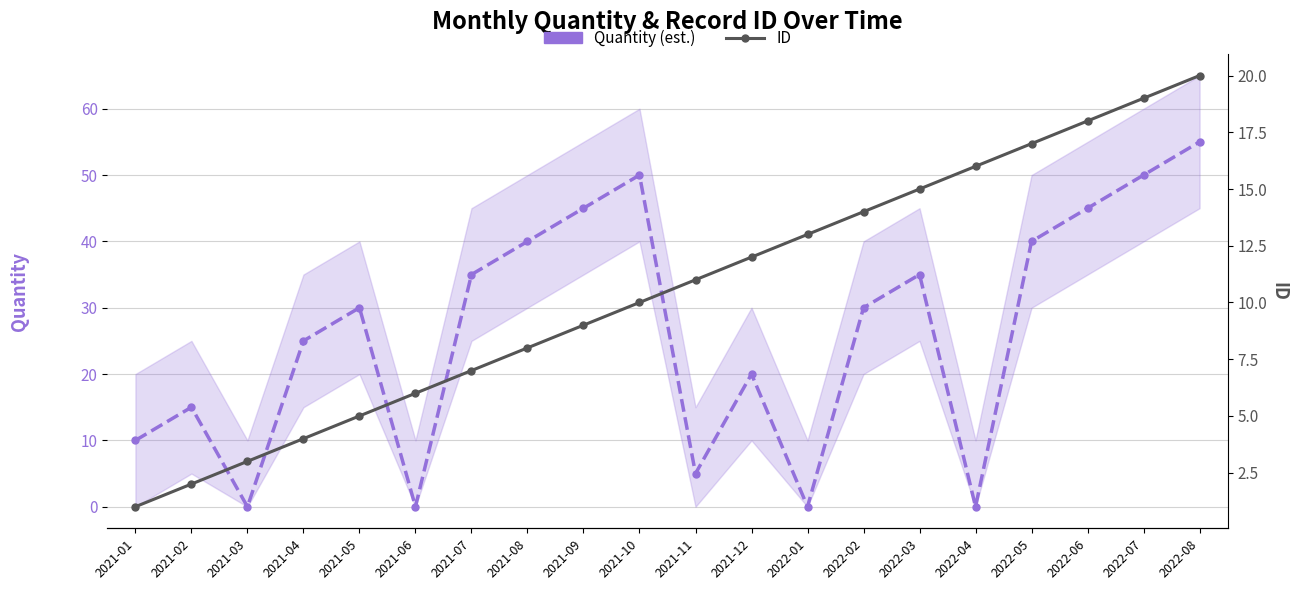

Where is the first local maximum for Quantity (est.)?

2021-02